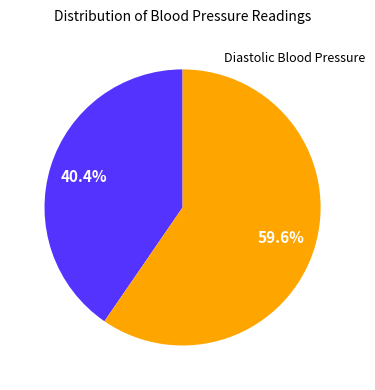

Does any single category account for the majority?

Yes